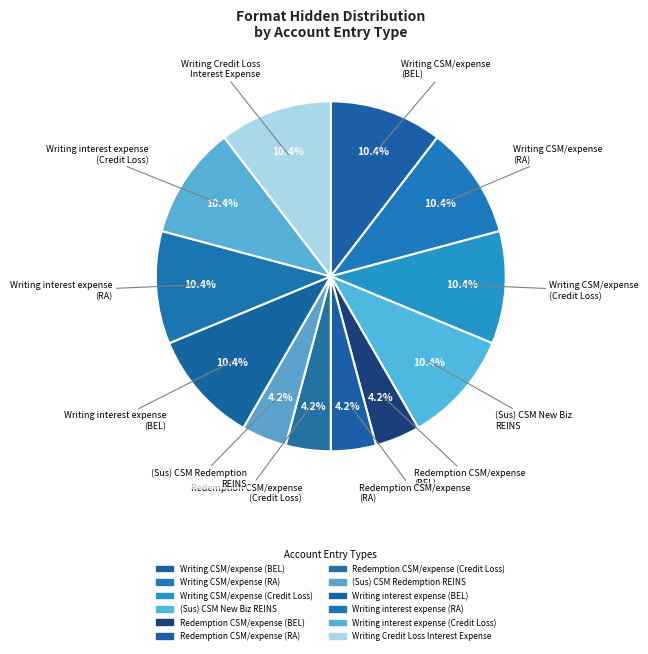

To the nearest percent, what is the average slice percentage?

8%